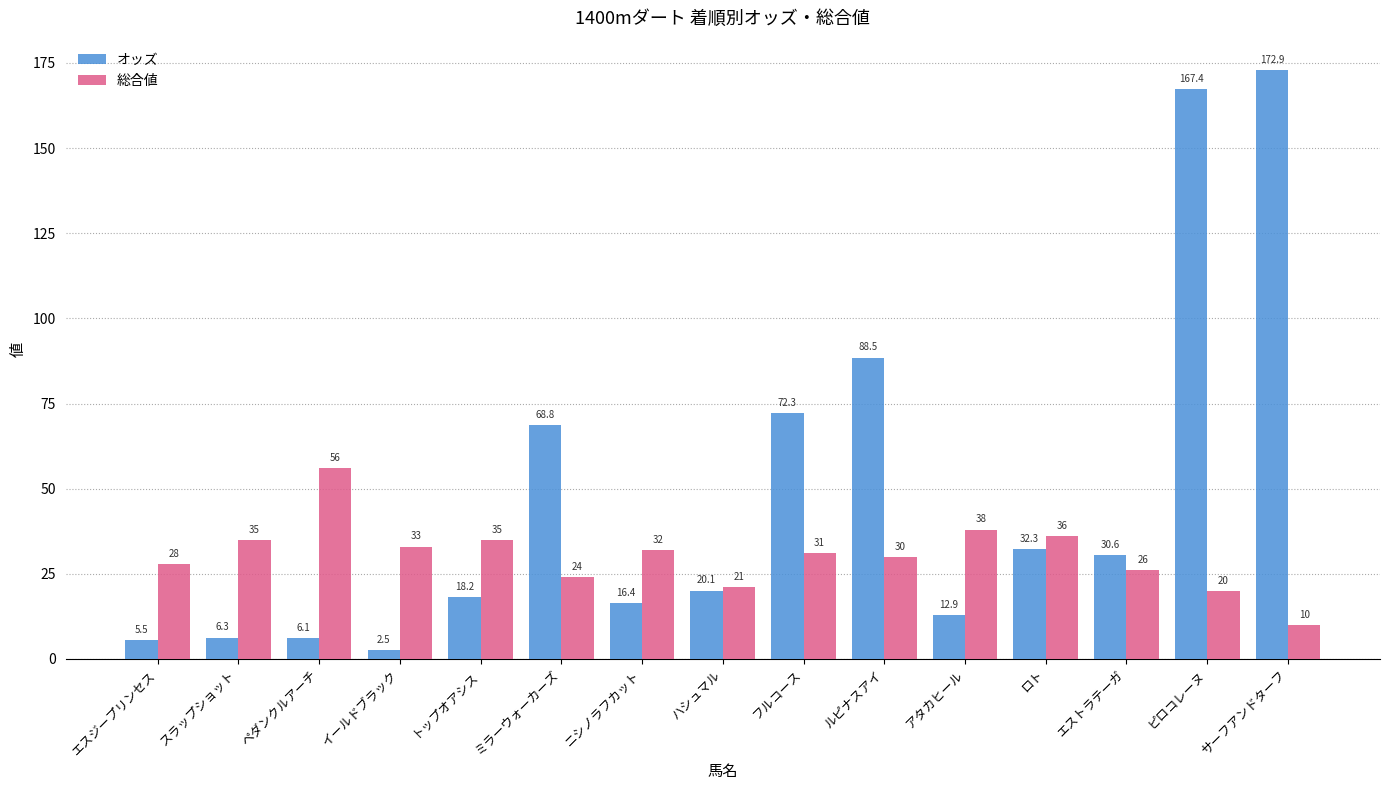

What is the average value of the 総合値 series?

30.3